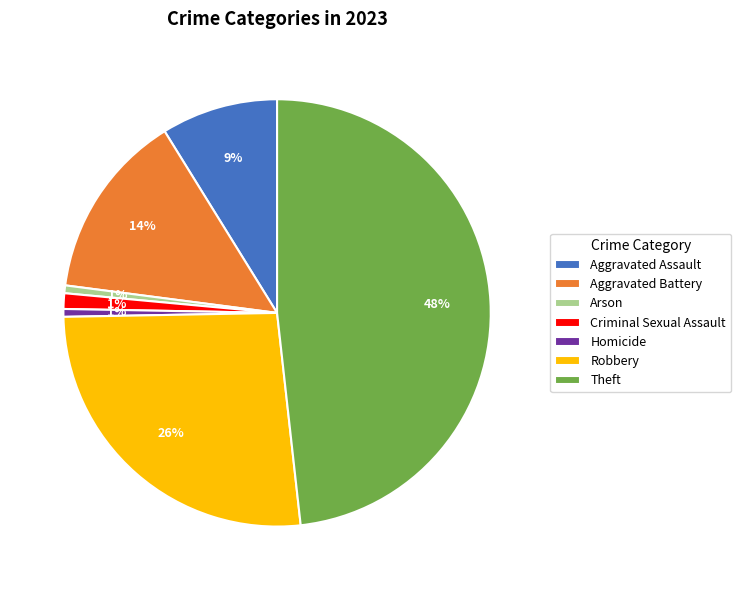

To the nearest percent, what is the combined percentage of Robbery and Aggravated Assault?

35%